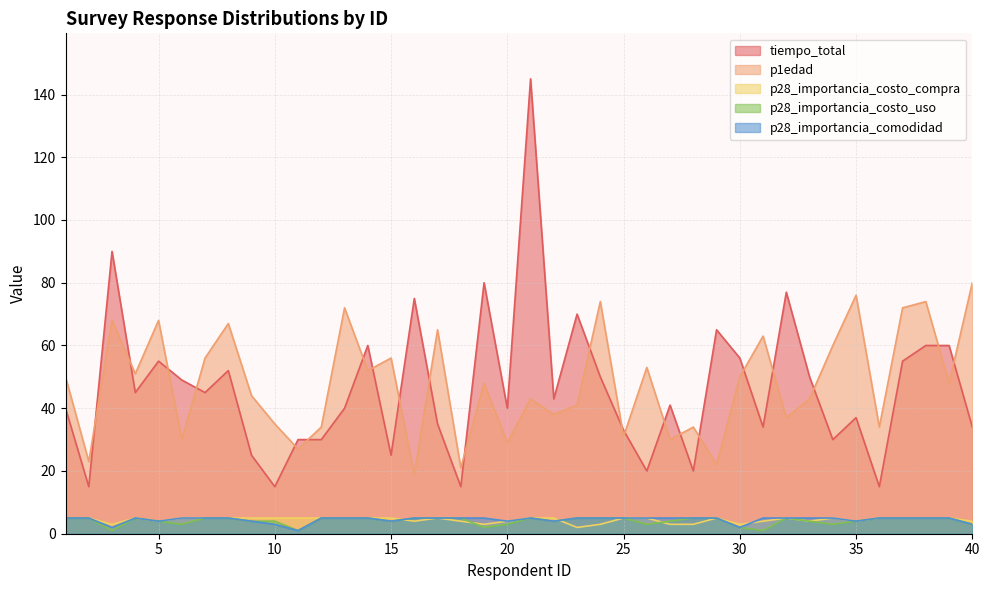

The tiempo_total series shows 65 at 29. True or false?

True